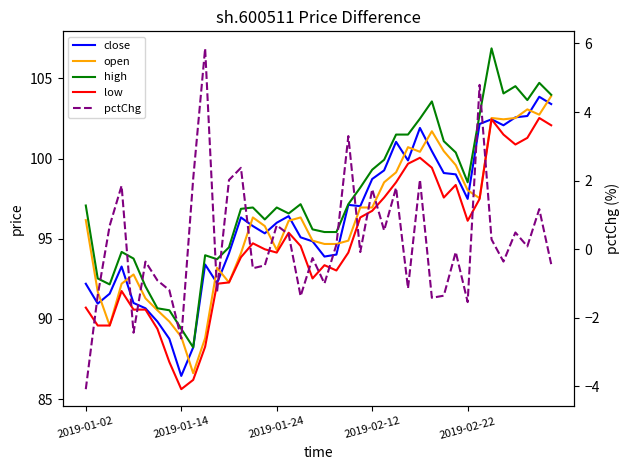

True or false: open and high cross at least once.

False